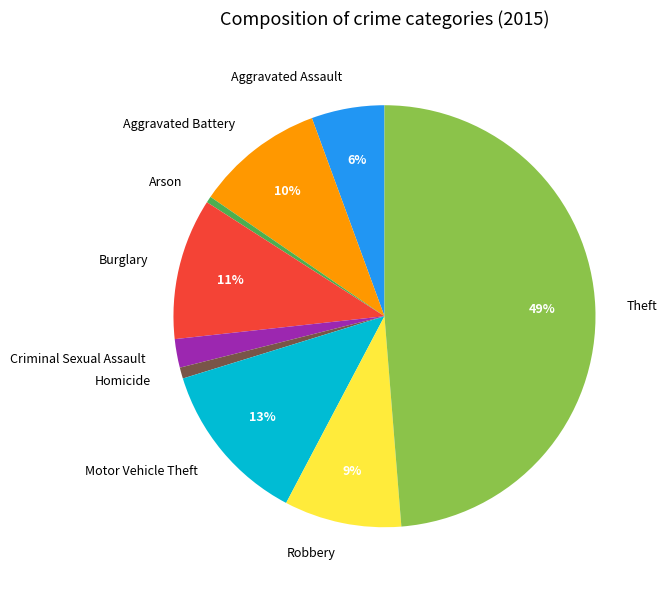

To the nearest percent, what is the combined percentage of Burglary and Criminal Sexual Assault?

13%